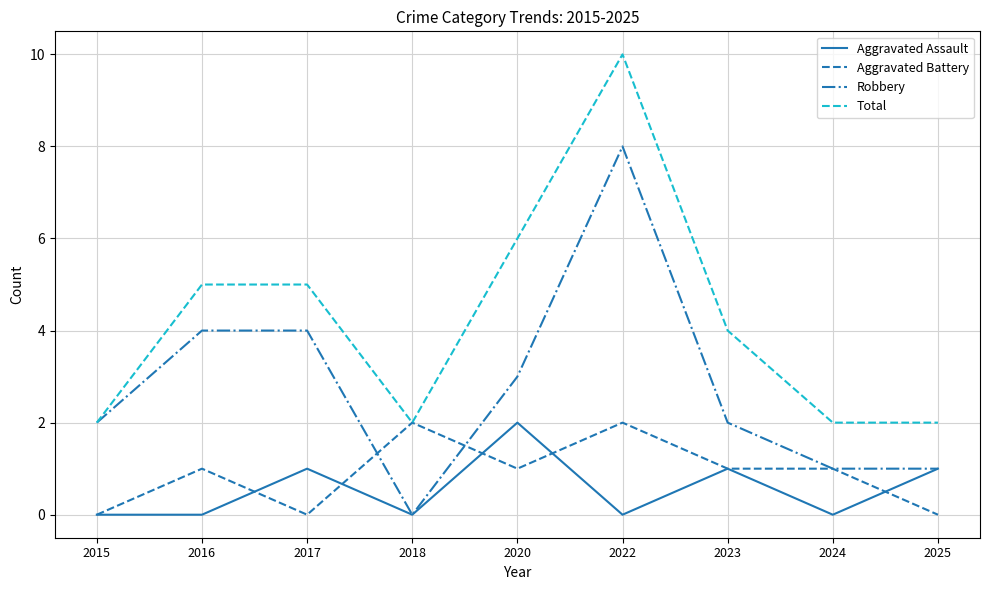

Is it true that Total equals 5 at 2016?

True